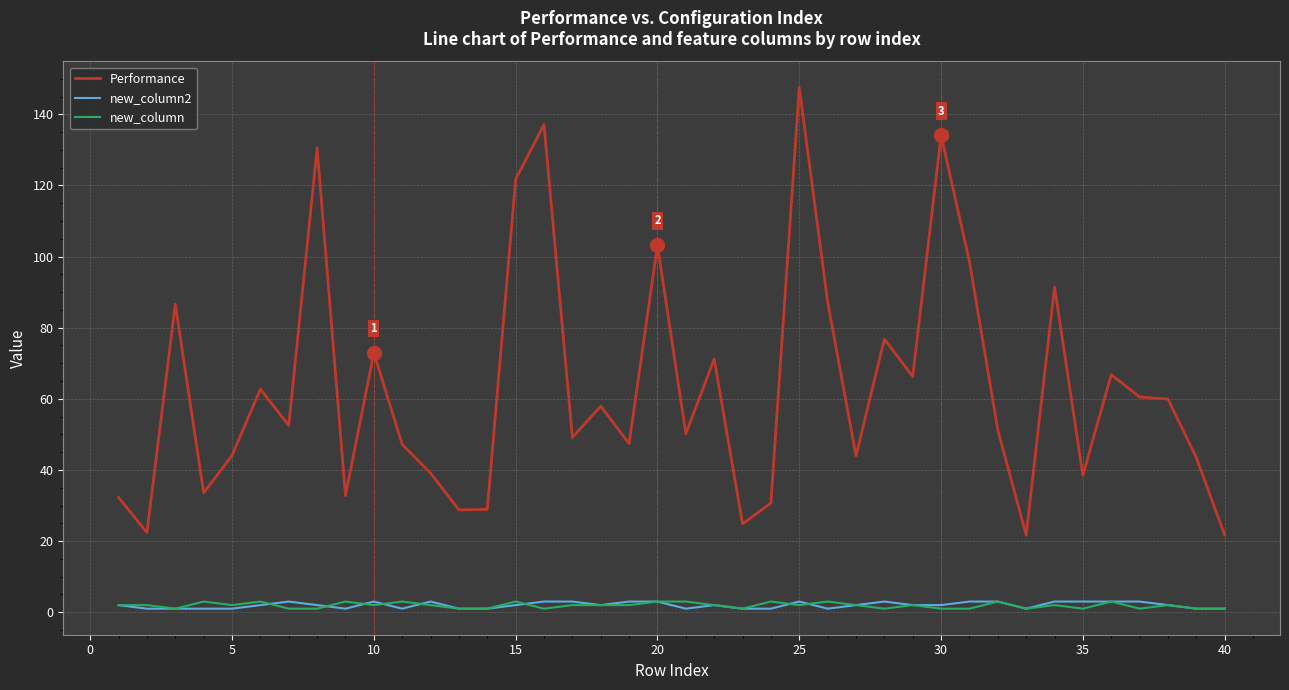

True or false: Performance and new_column cross at least once.

False